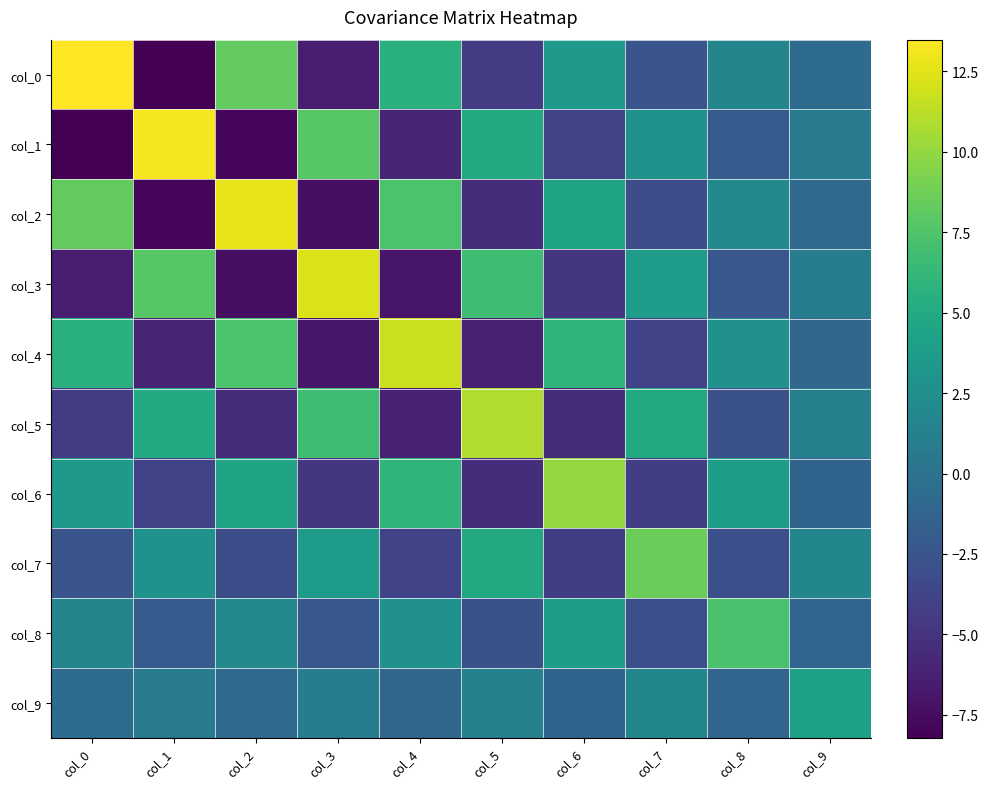

What is the smallest value displayed?

-8.2